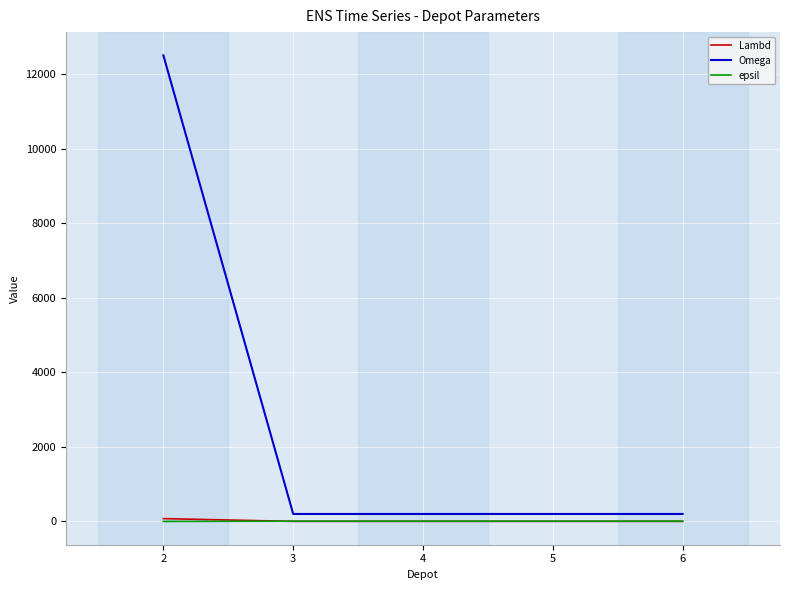

At how many categories does at least one series exceed 8708?

1